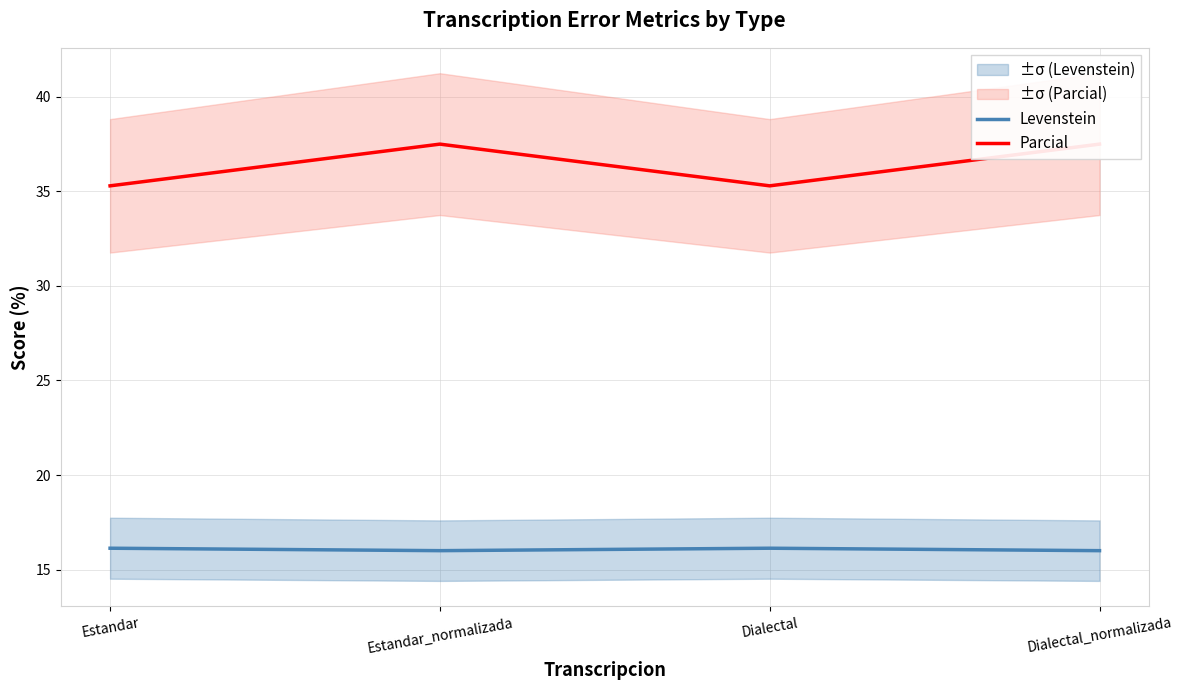

What is the label of the 4th point from the left?

Dialectal_normalizada